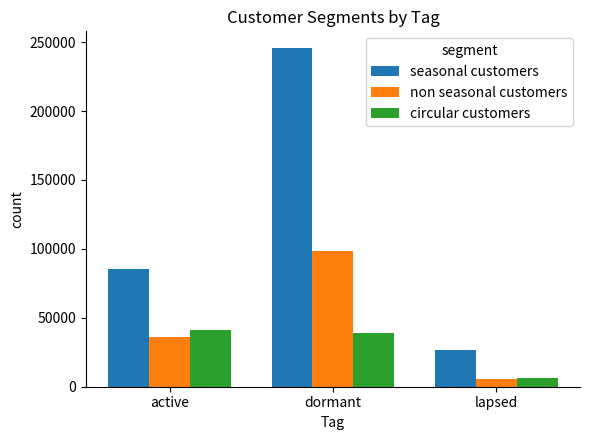

Count the number of data series in this chart.

3